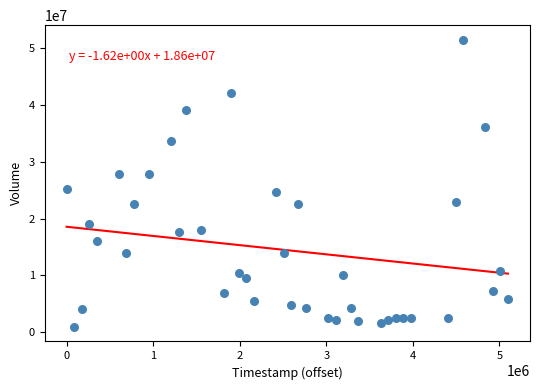

What is the range of X values (max minus min)?

5097600